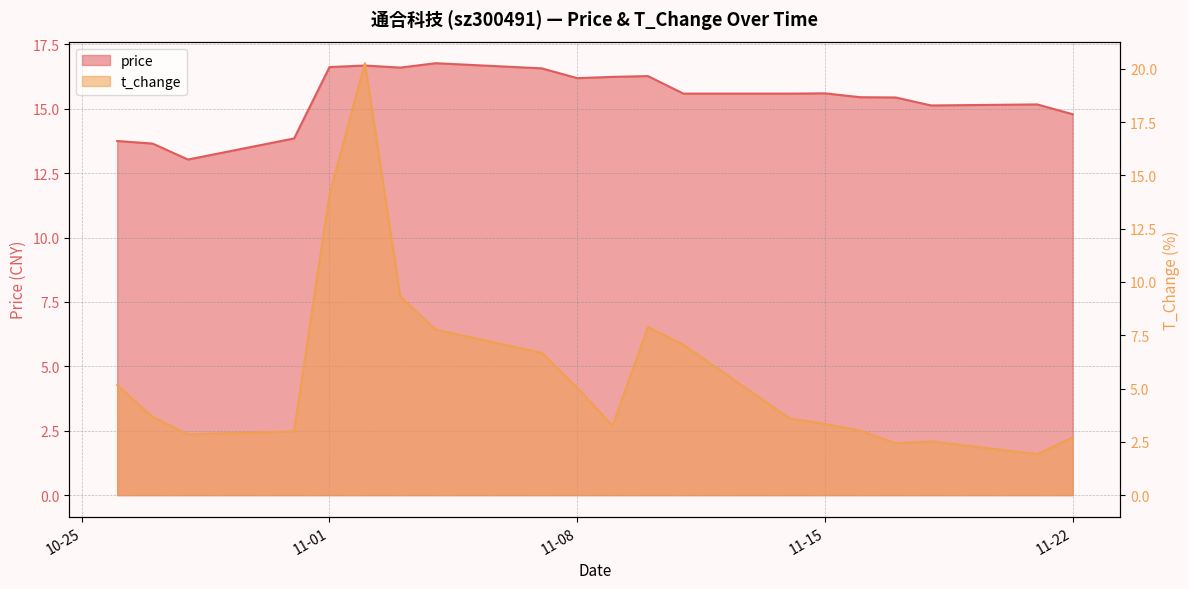

Rank the series by their average value, from highest to lowest.

price, t_change